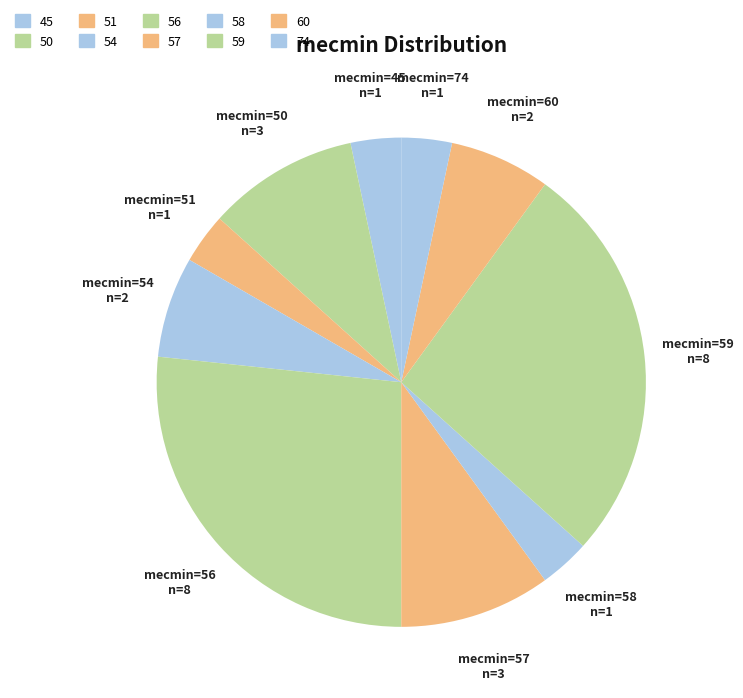

What percentage is the 60 slice, to the nearest percent?

7%